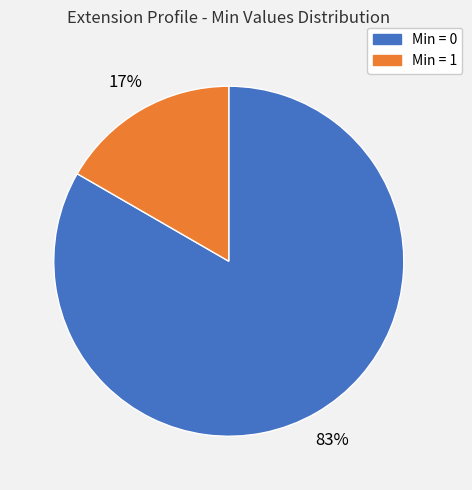

Is there any slice that represents more than half of the pie?

Yes